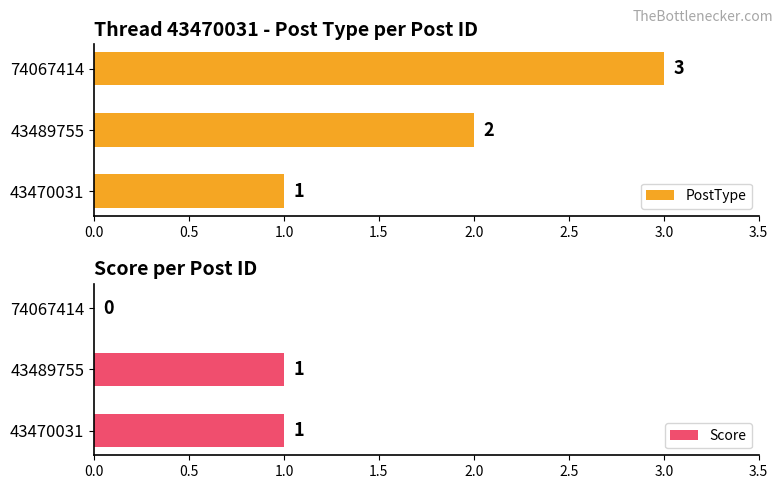

At which label is Score closest to 0?

74067414